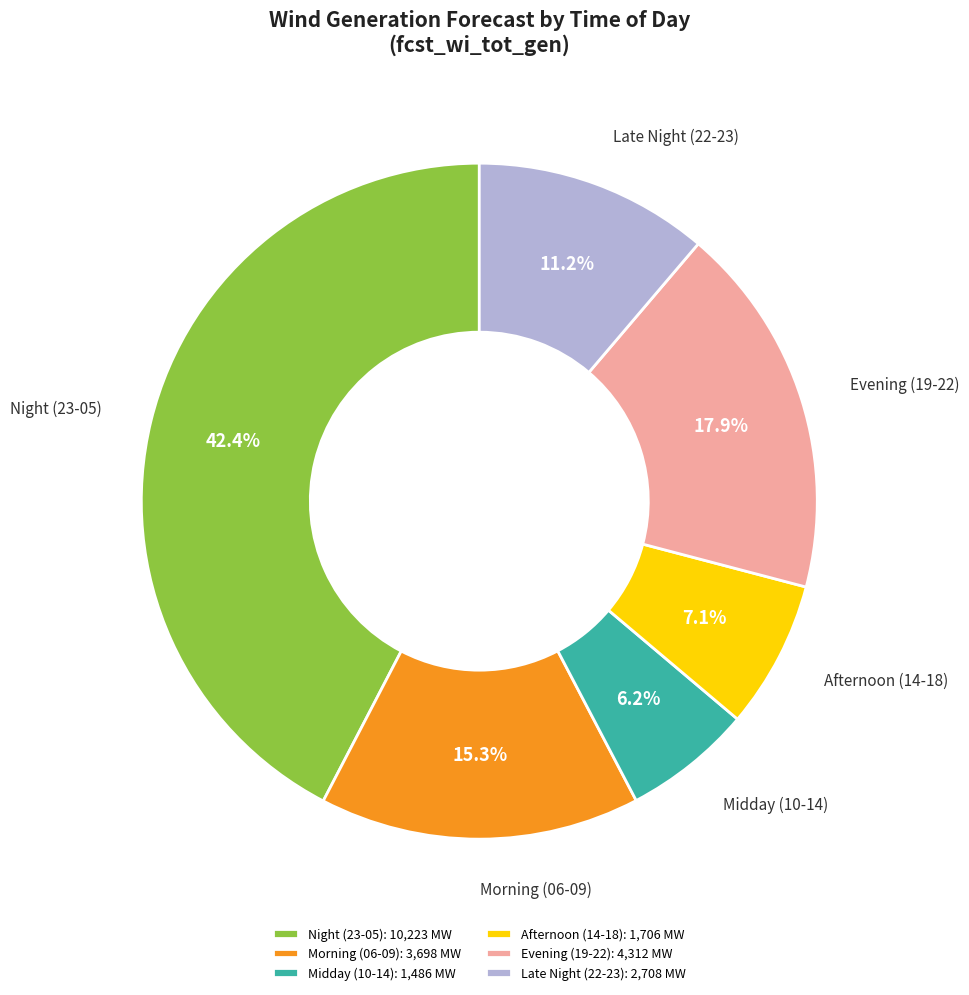

Is there any slice that represents more than half of the pie?

No